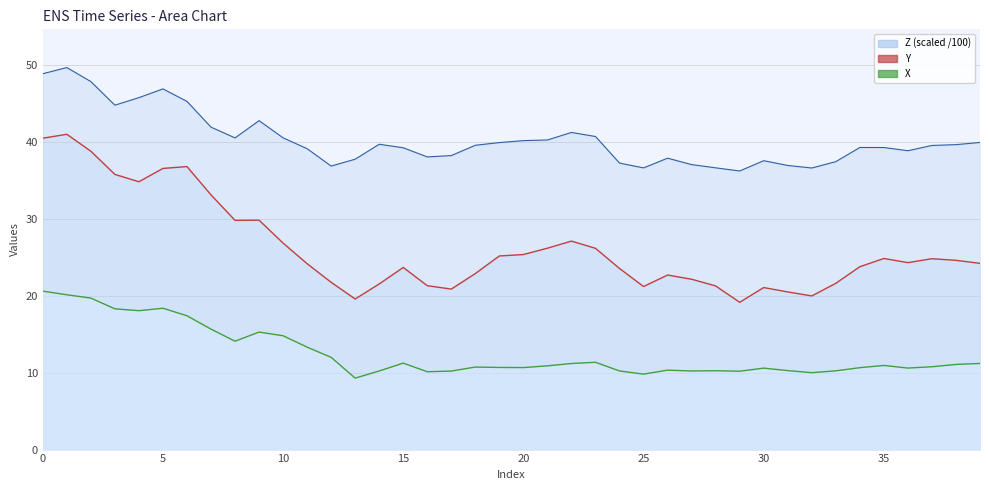

At which category is the sum across all series the highest?

1